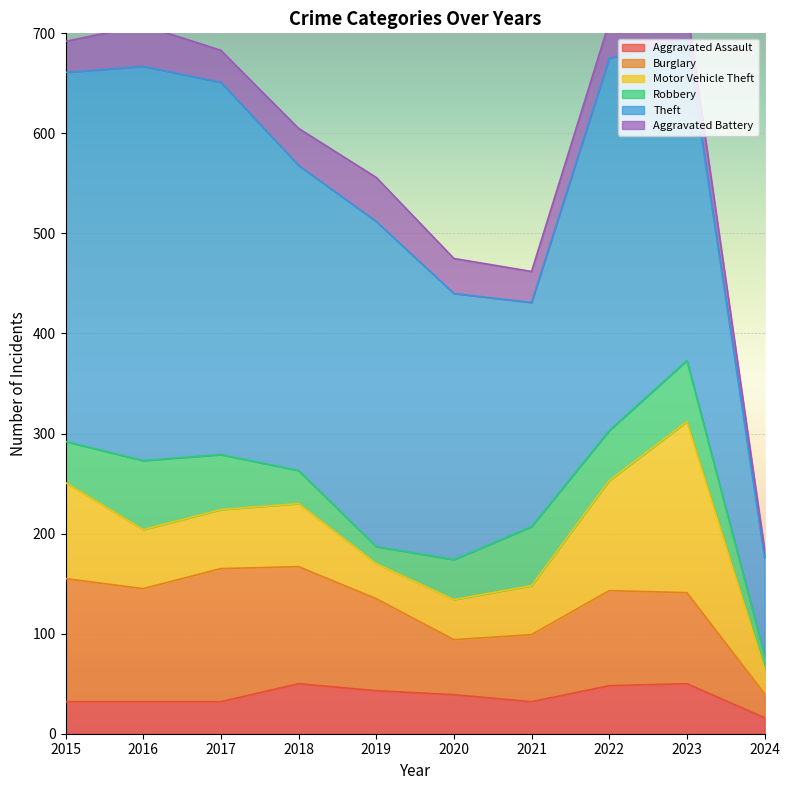

True or false: Aggravated Battery and Theft intersect in this chart.

False